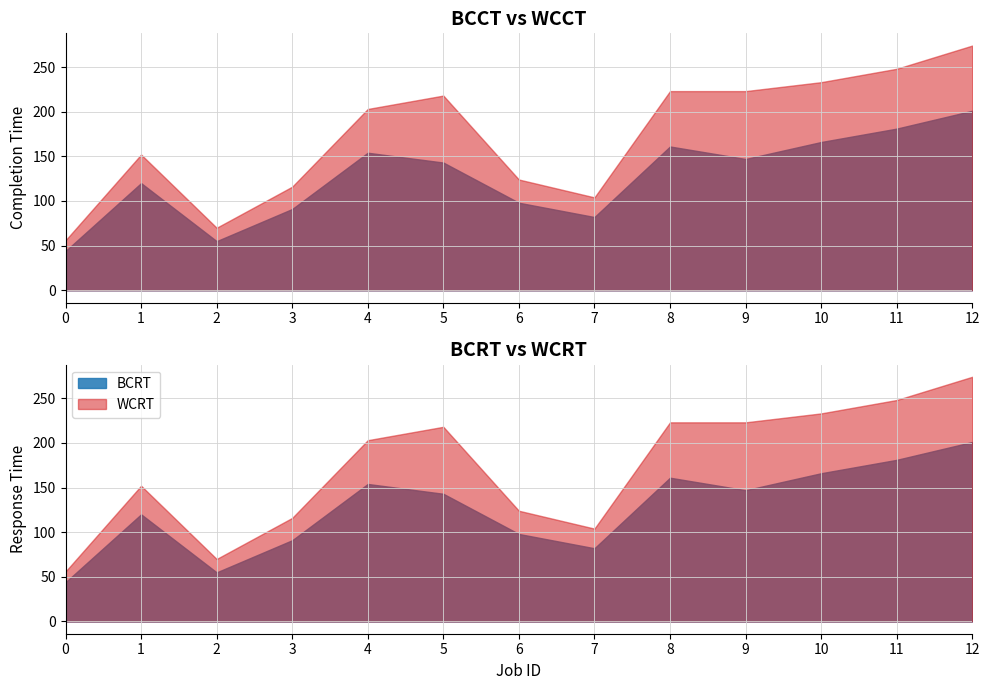

Is the value of WCCT at 7 greater than the value of BCCT at 3?

Yes